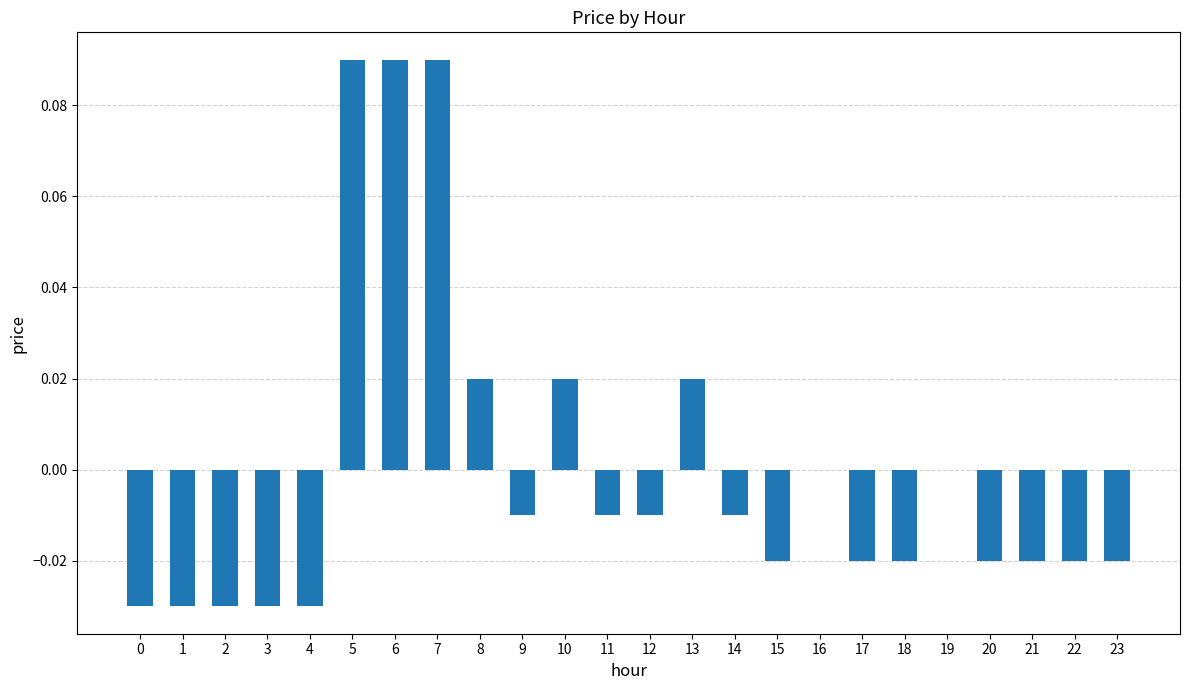

The value at 19 is 0.1. True or false?

False